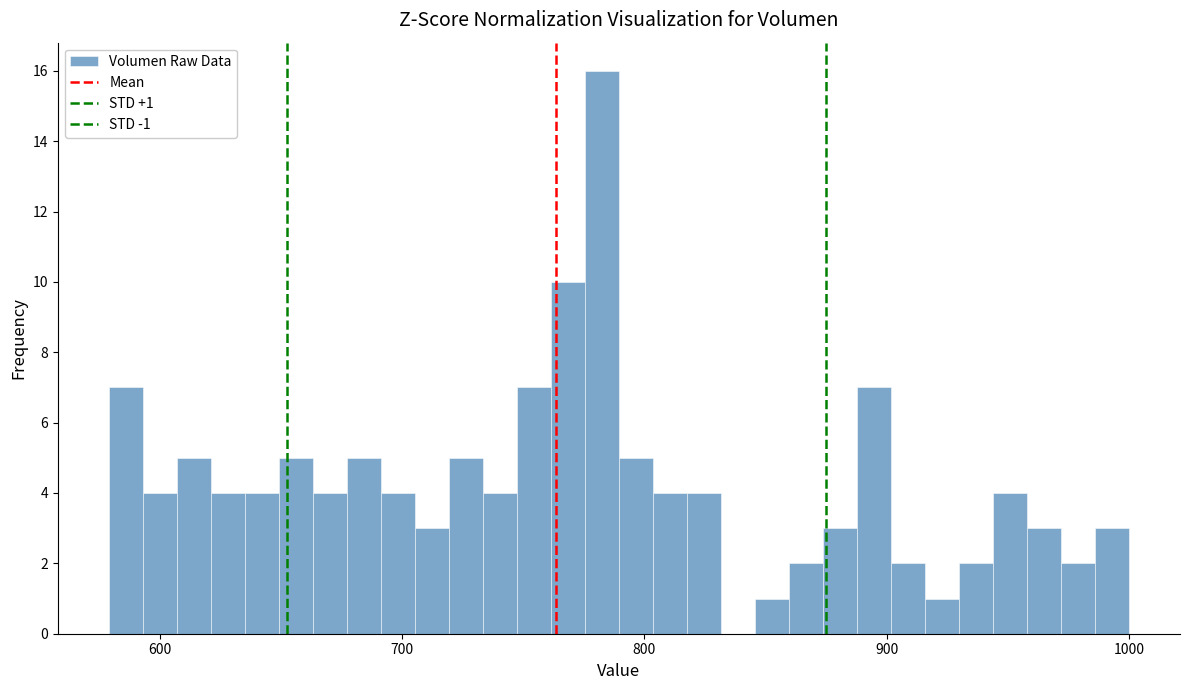

Read against the x-axis, roughly where is the centre of the tallest bar?

780